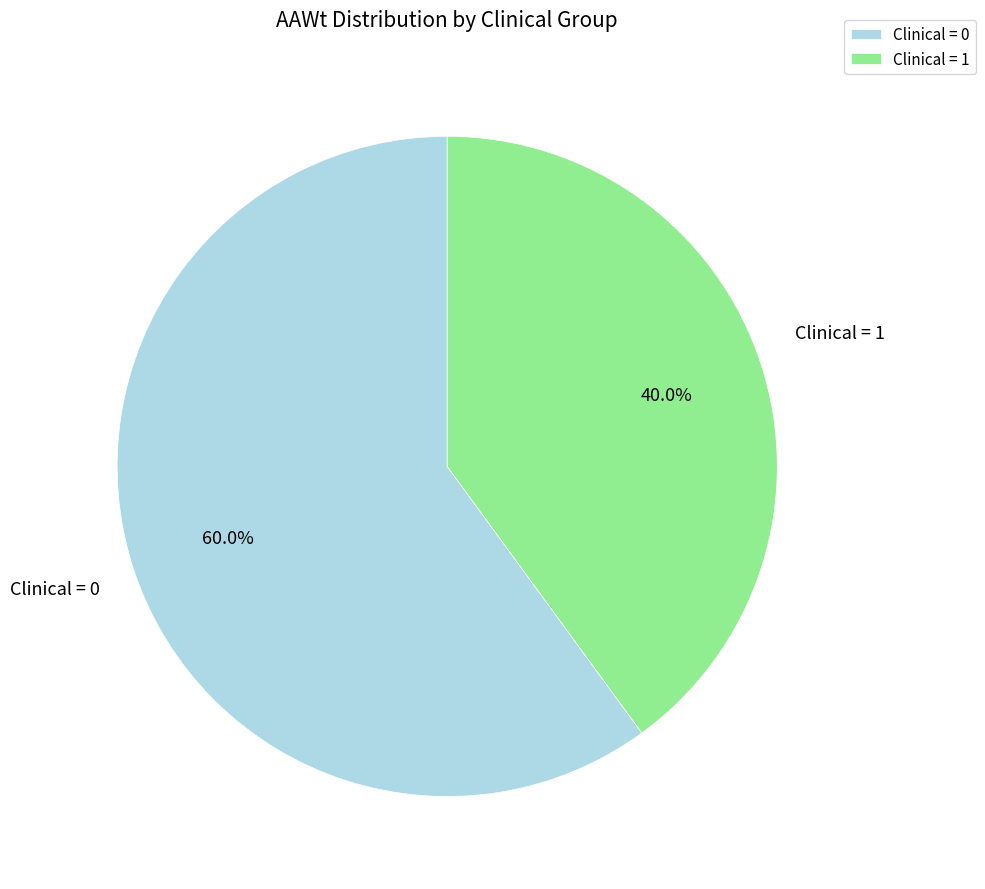

Is Clinical = 1 the majority of the pie?

No